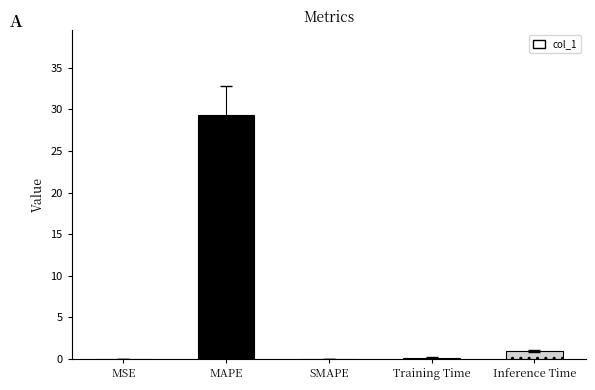

Between Inference Time and MAPE, which is larger?

MAPE